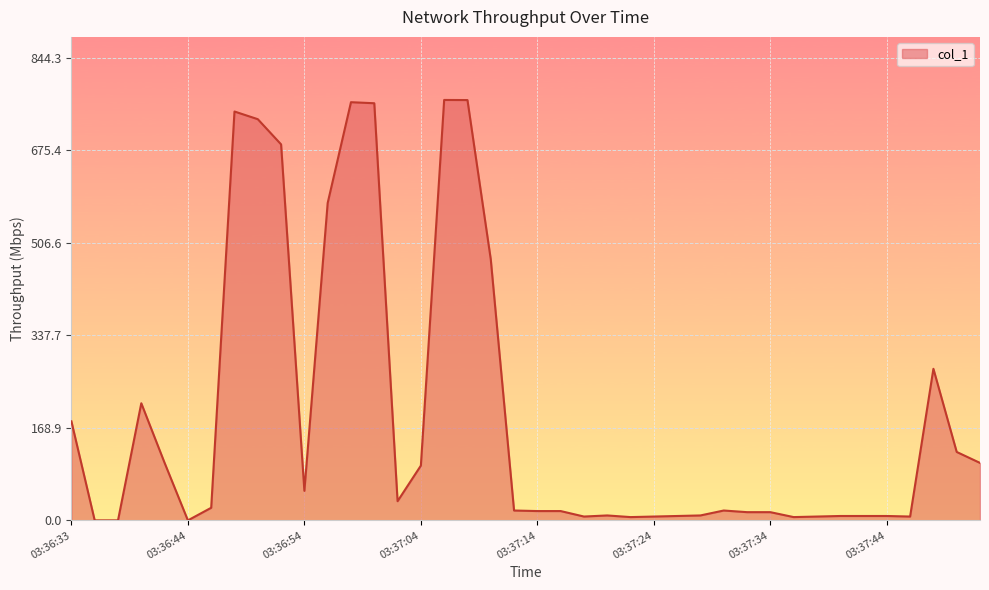

What is the difference between the maximum and minimum values?

767.5